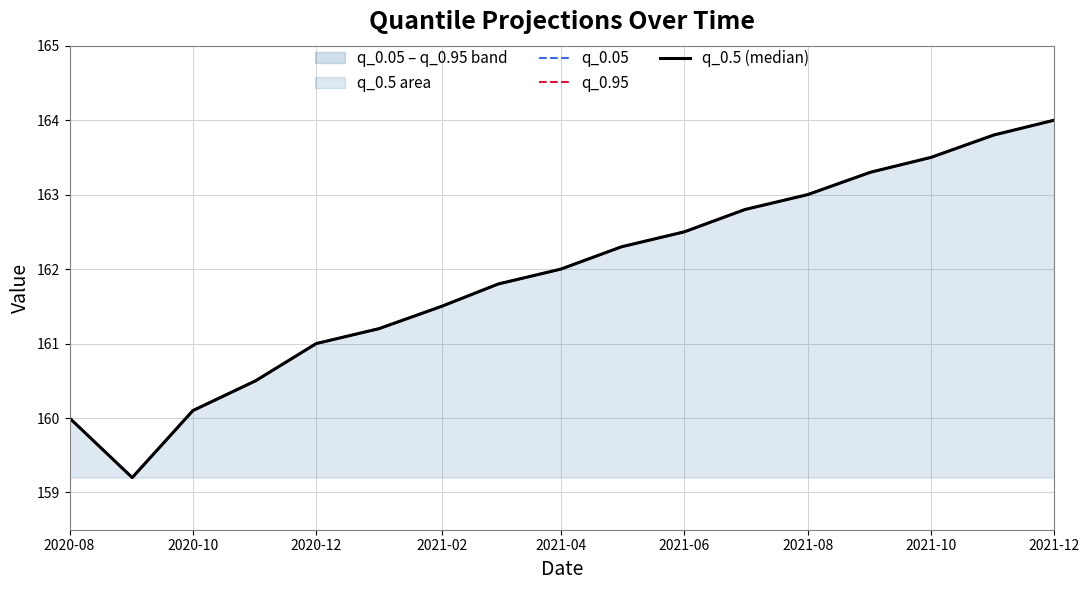

Does the chart display data point markers on the line(s)?

No